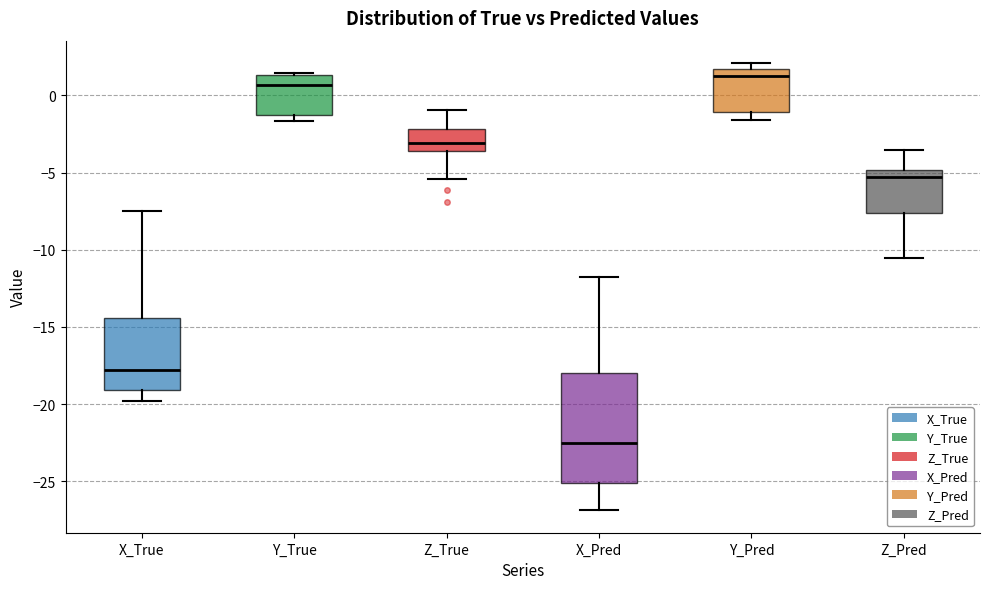

Where does the lower whisker of the box for Y_Pred end on the y-axis? The values are not printed on the chart, so give them approximately, as read against the axis.

-1.5